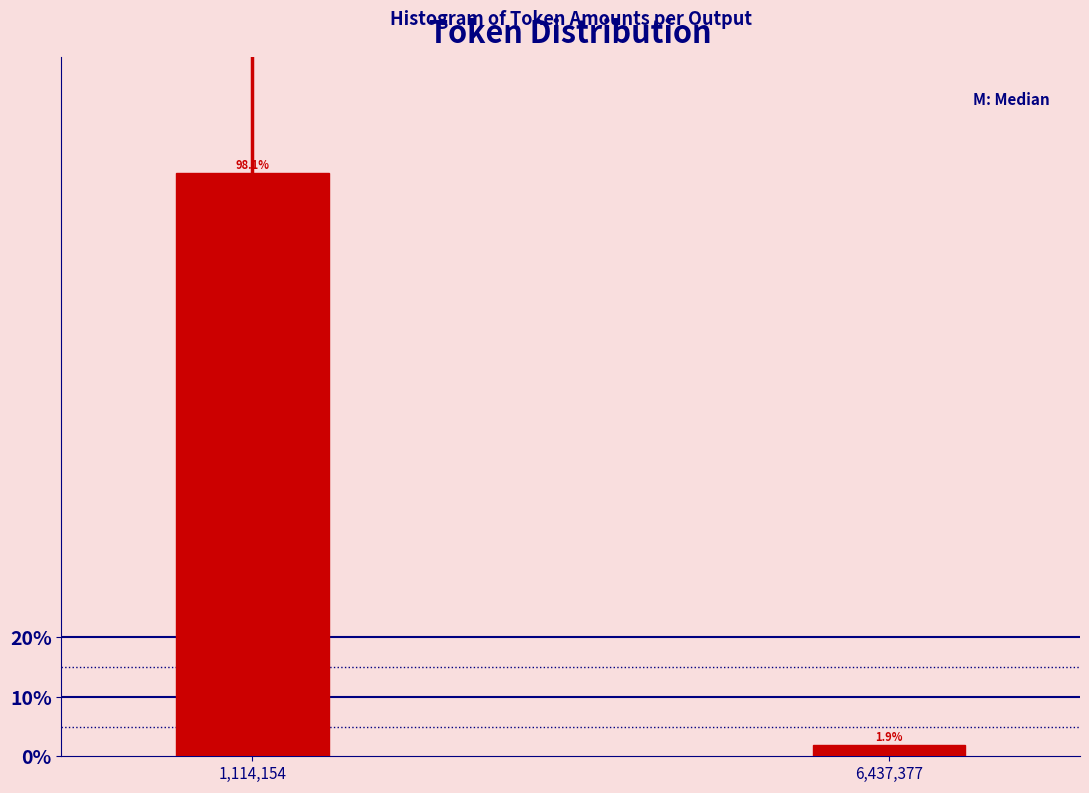

Reading left to right, transcribe all the data shown in this chart.

1,114,154=98.1	6,437,377=1.9